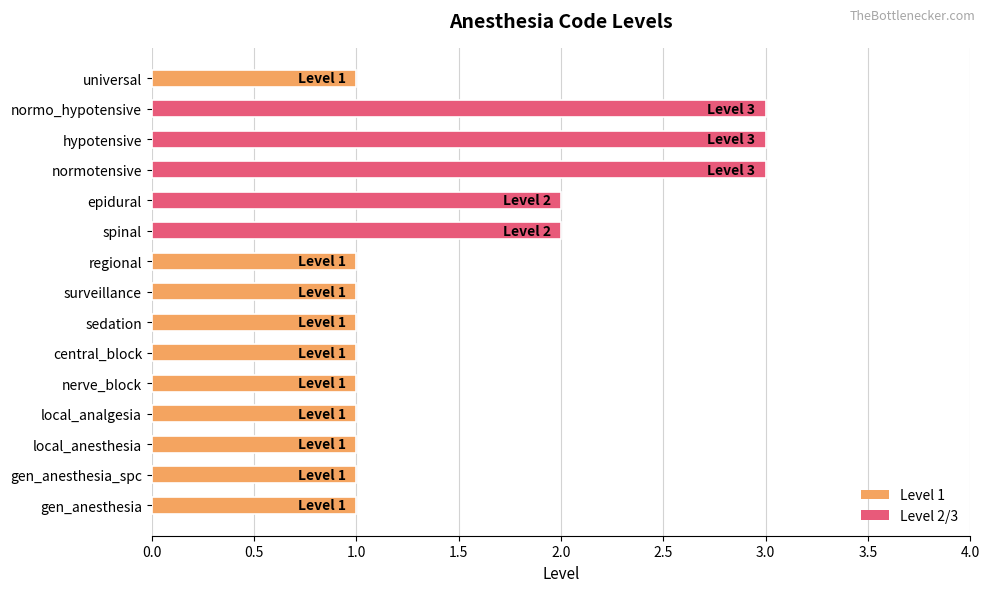

The value at epidural is 3. True or false?

False